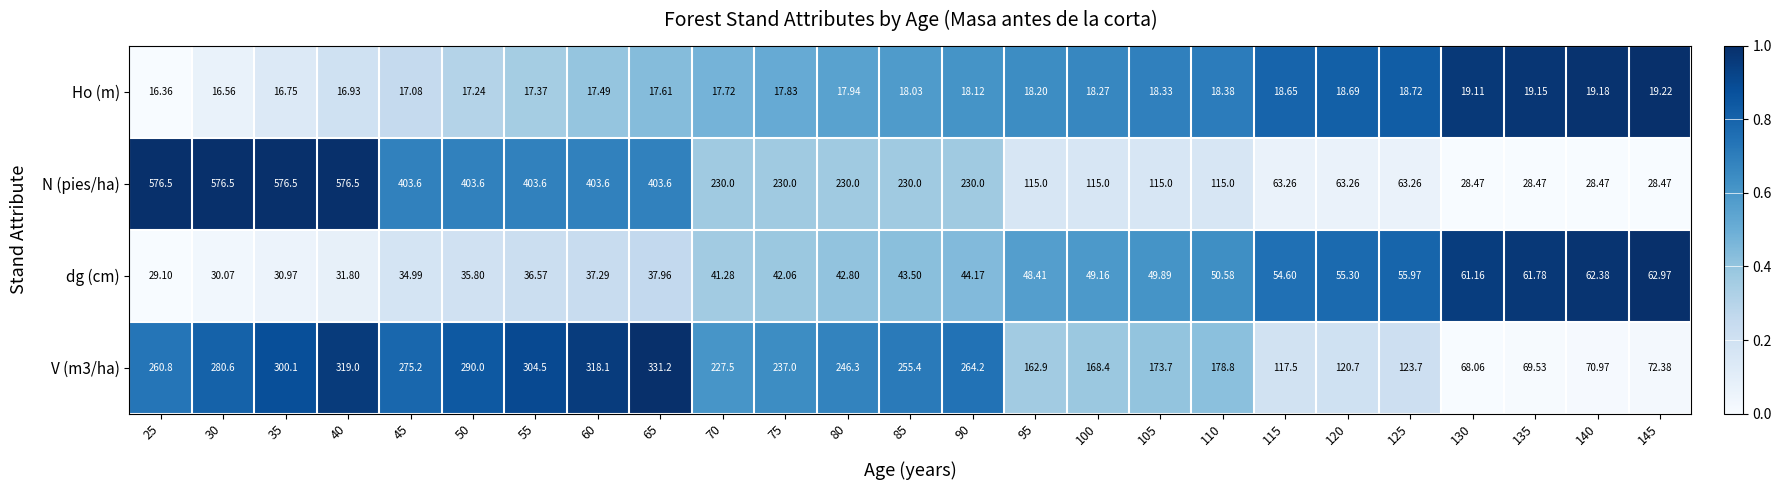

Which series has the largest range (max minus min)?

N (pies/ha)